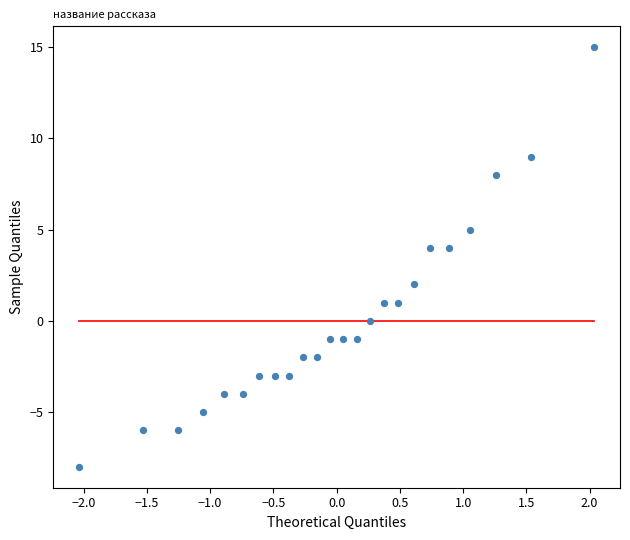

What is the range of Y values (max minus min)?

23